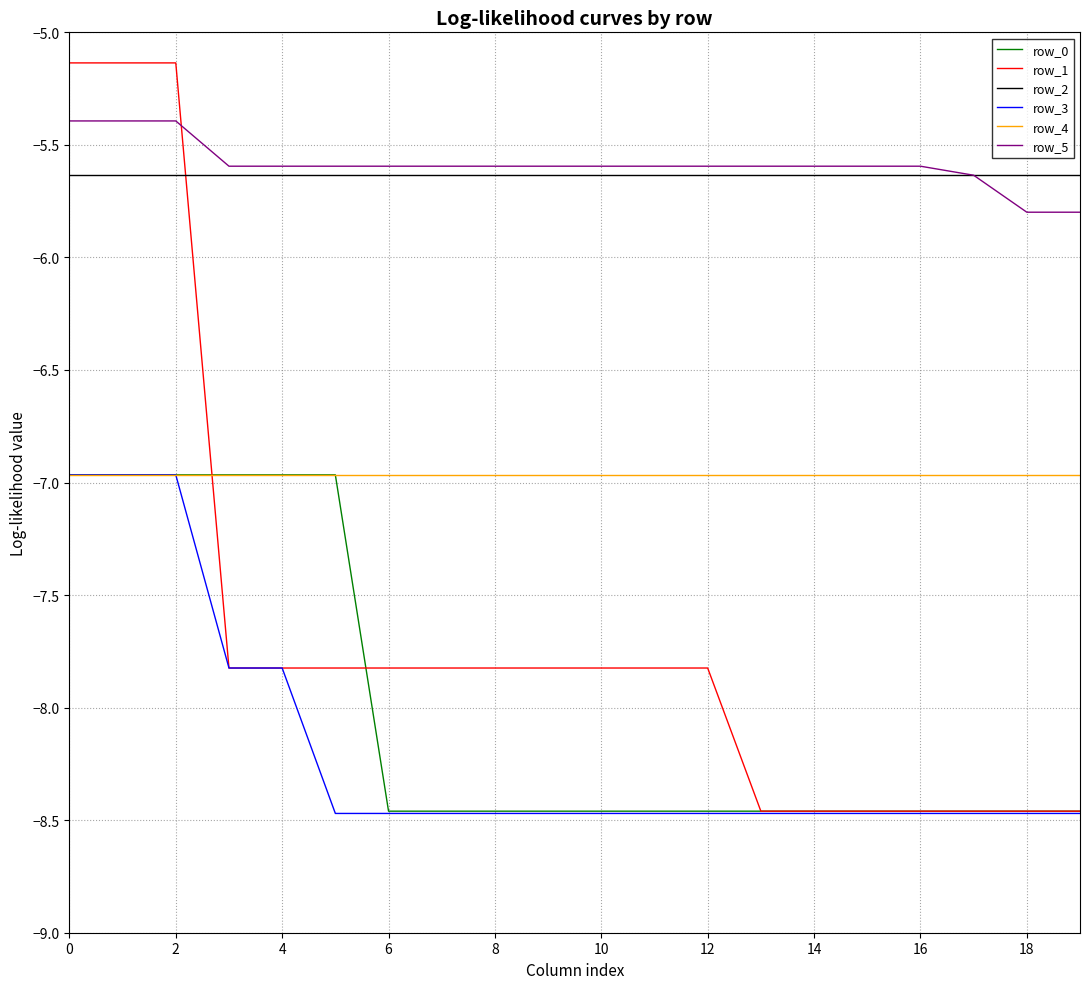

True or false: row_4 and row_2 intersect in this chart.

False